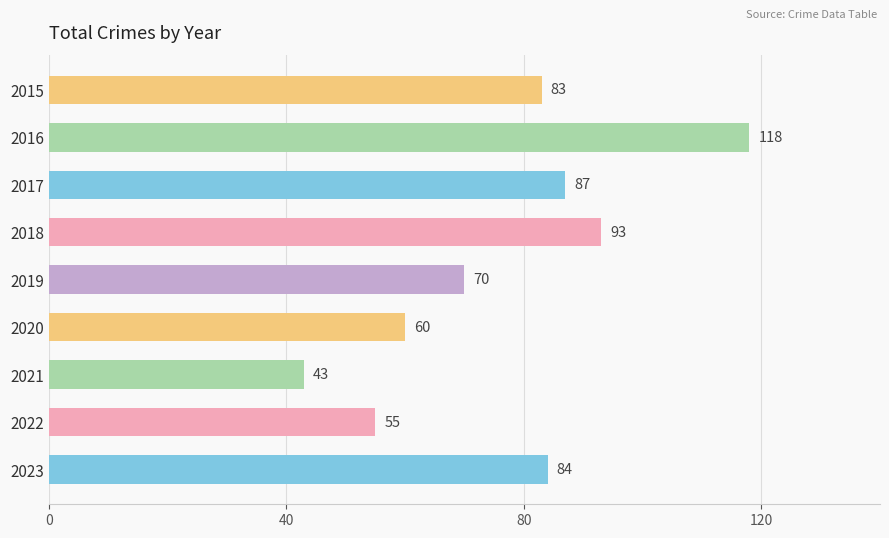

Reading top to bottom, transcribe all the data shown in this chart.

2015=83	2016=118	2017=87	2018=93	2019=70	2020=60	2021=43	2022=55	2023=84